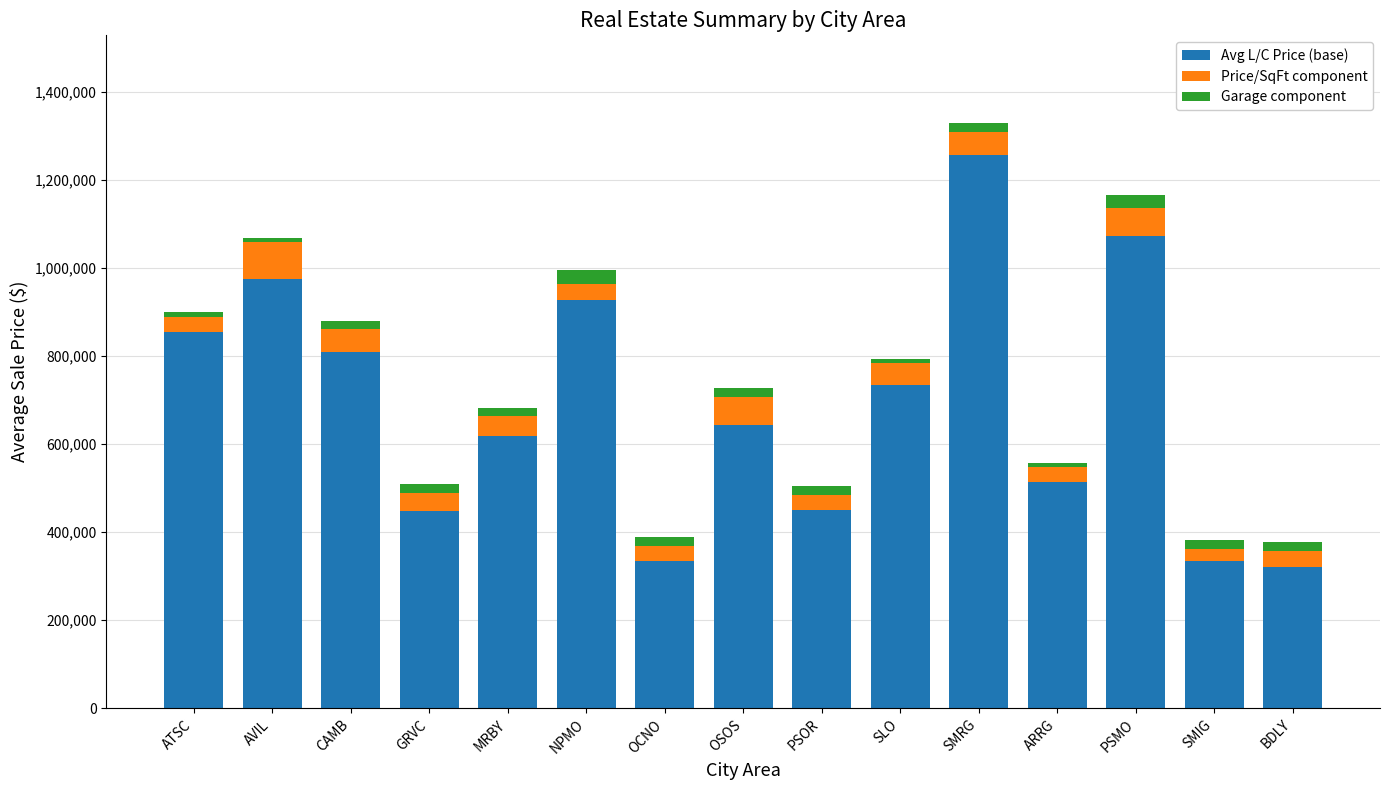

What is the difference between the maximum and second lowest values in the Avg L/C Price (base) series?

922680.0